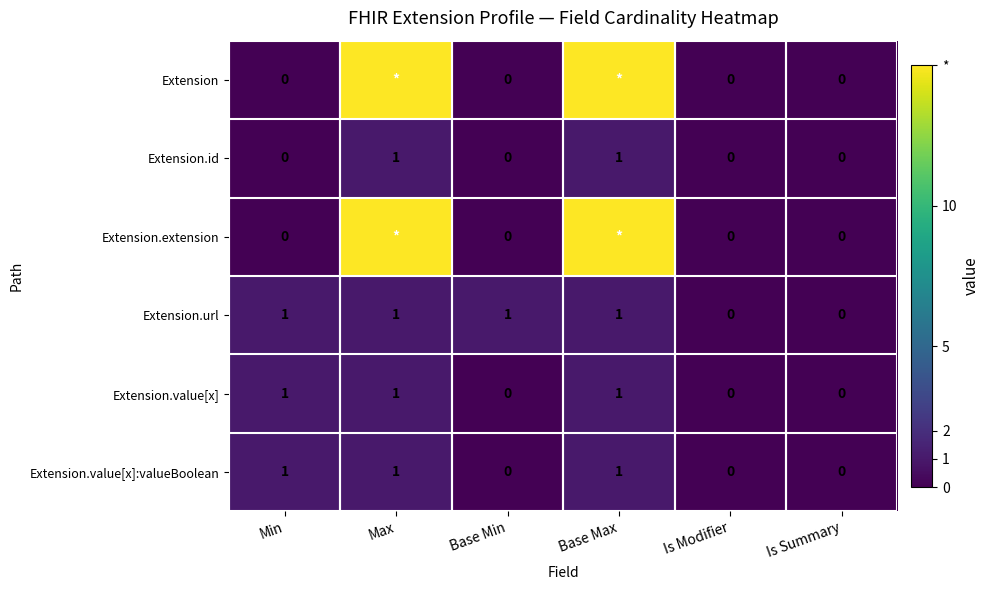

Which label corresponds to the largest value in the chart?

Max